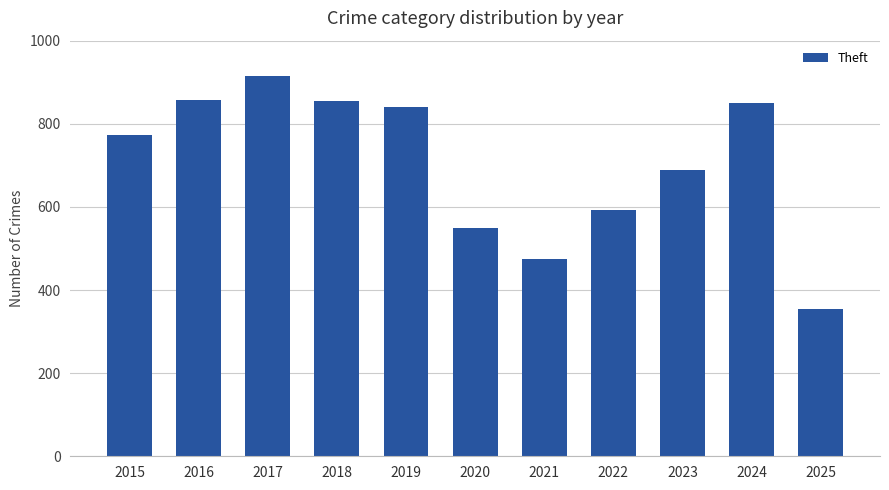

What is the value of the 1st bar from the left?

774